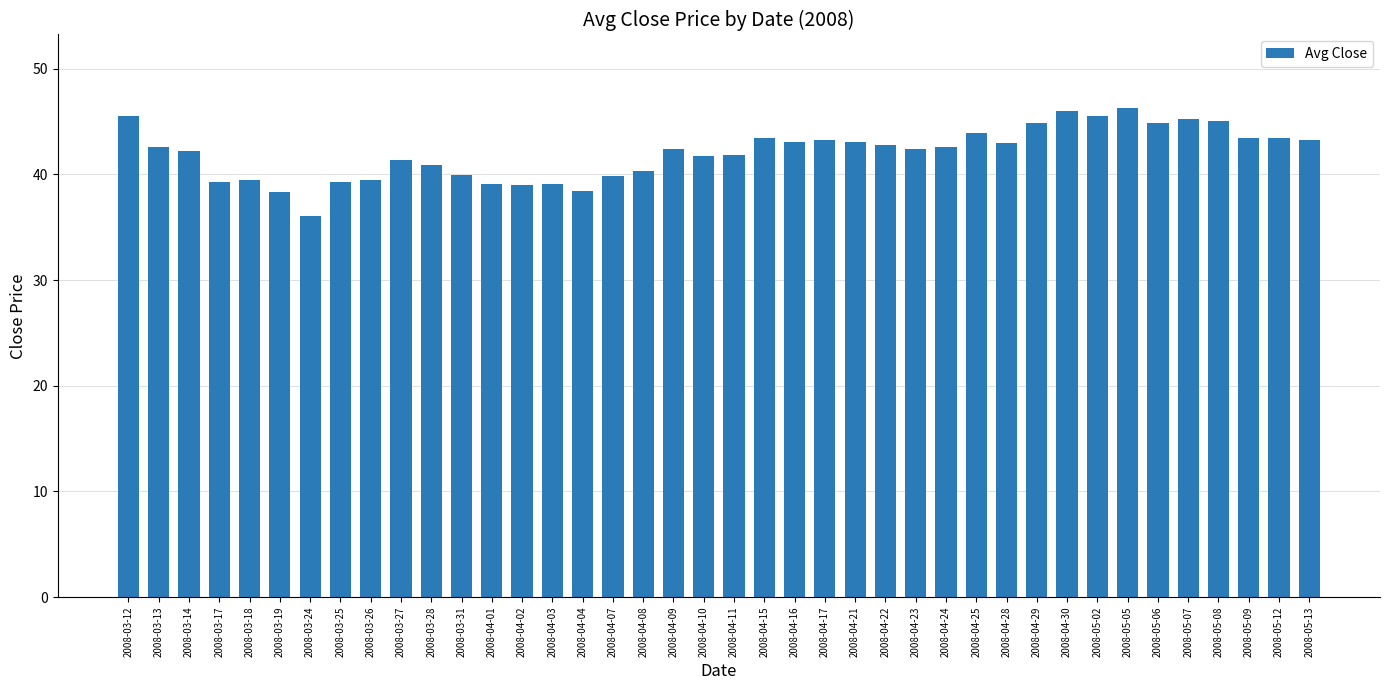

Count the number of data series in this chart.

1